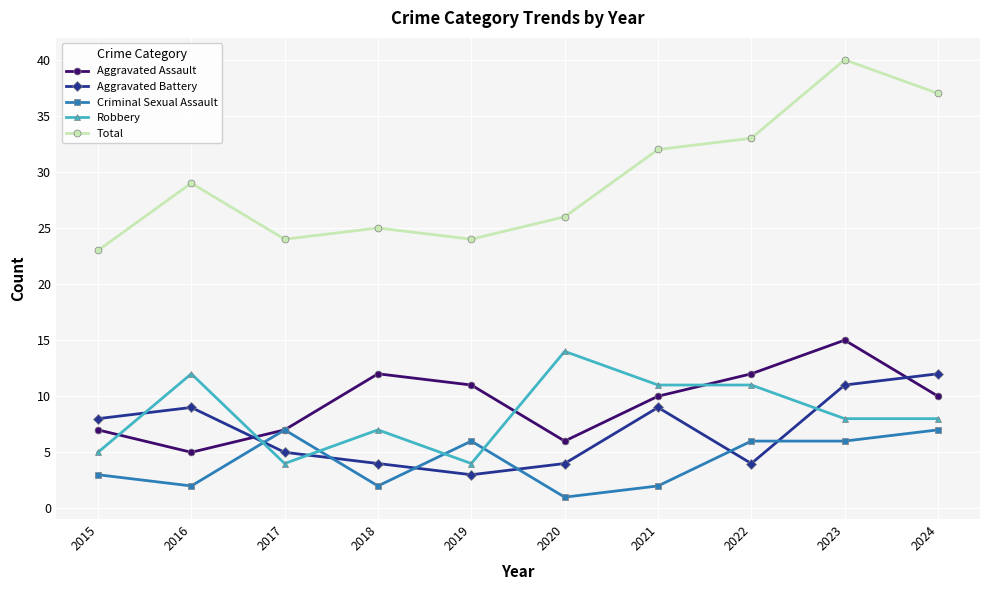

True or false: Robbery has more than 2 interior local peaks.

True